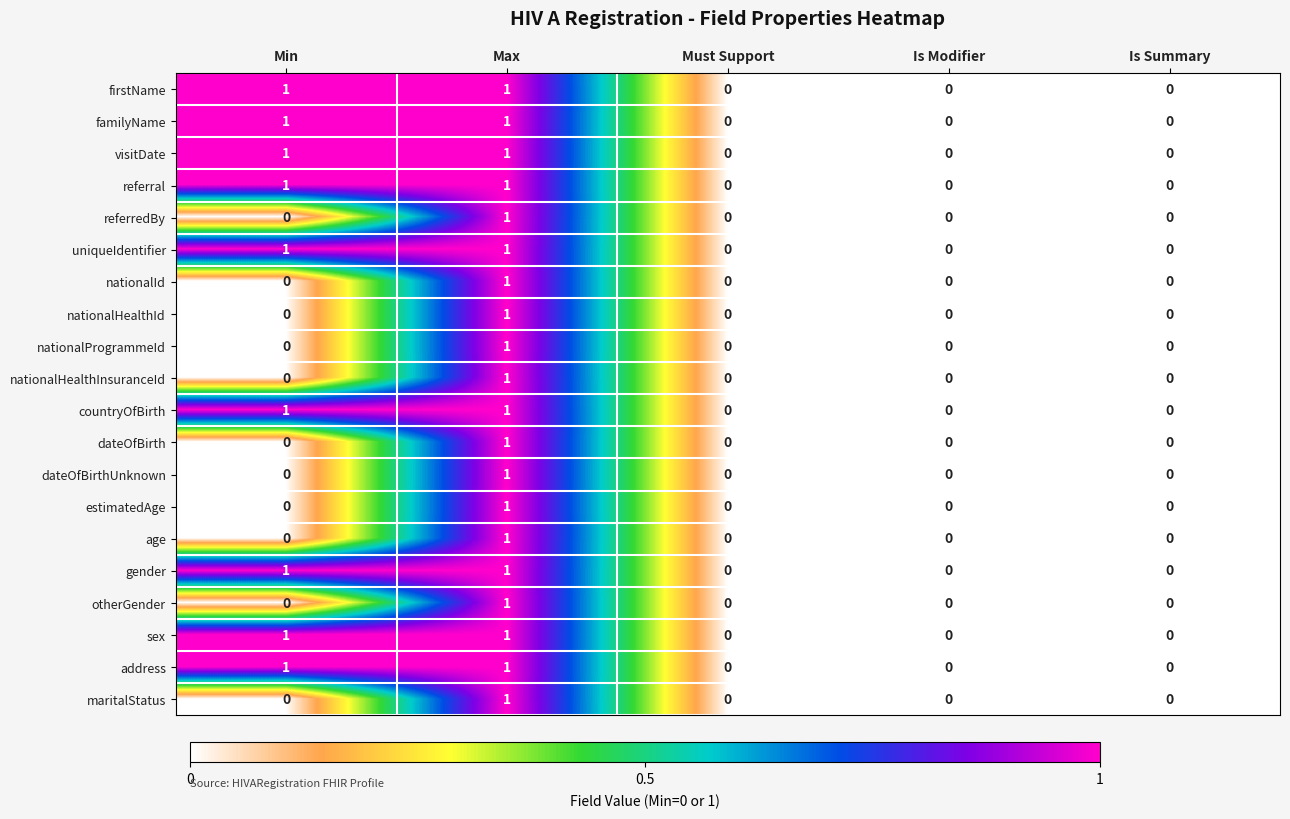

The gender series shows 0 at Max. True or false?

False